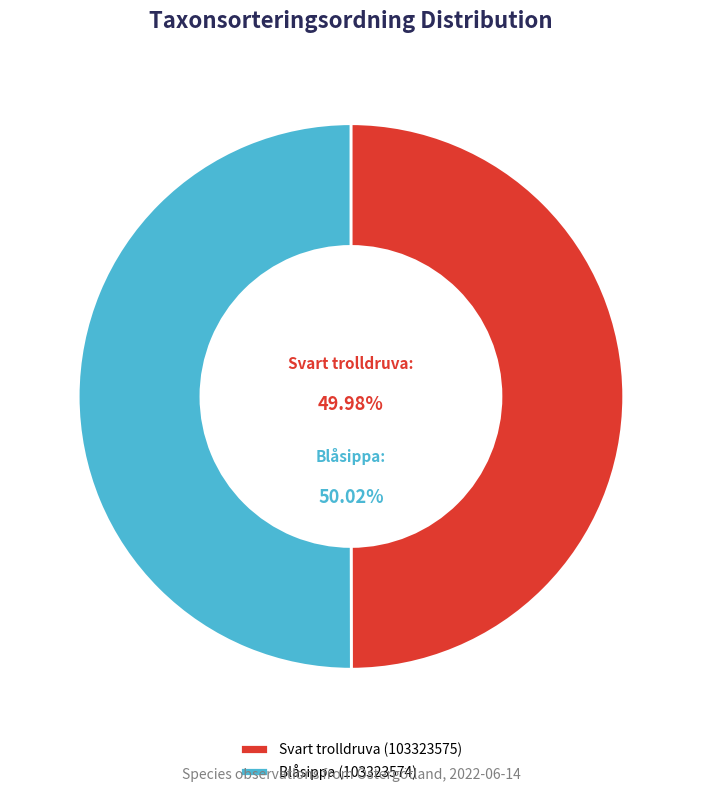

What is the ratio of the value at Blåsippa (103323574) to the value at Svart trolldruva (103323575)?

1.0